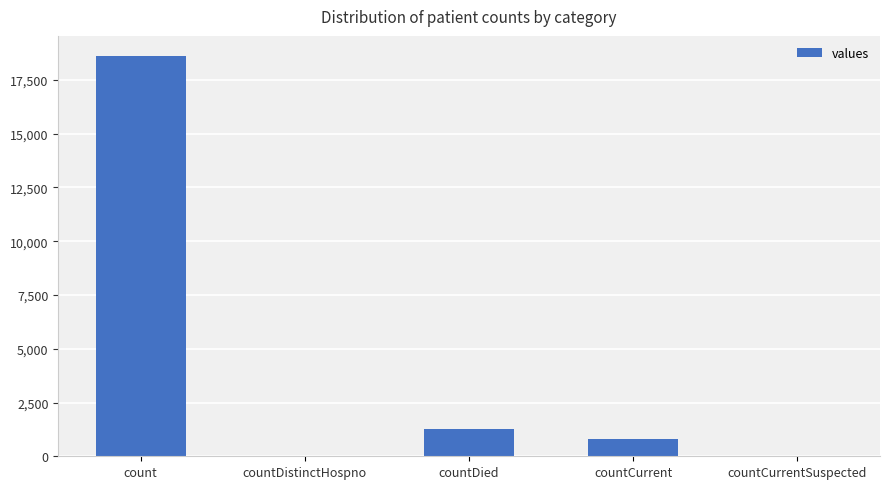

Reading left to right, what are all the values shown in this chart?

18615	0	1250	789	0